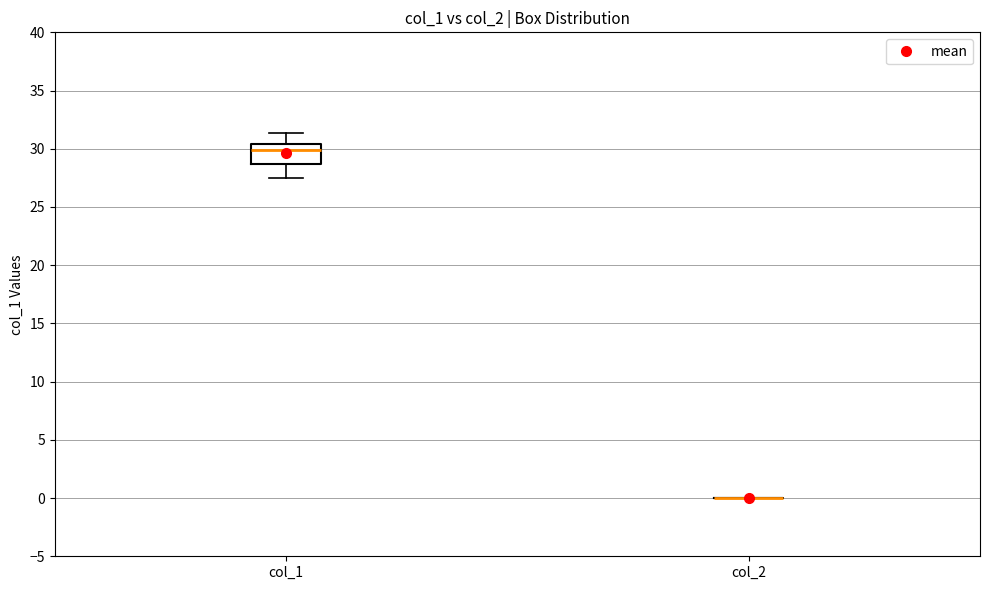

Comparing the boxes themselves (not the whiskers), which one is the tallest?

col_1